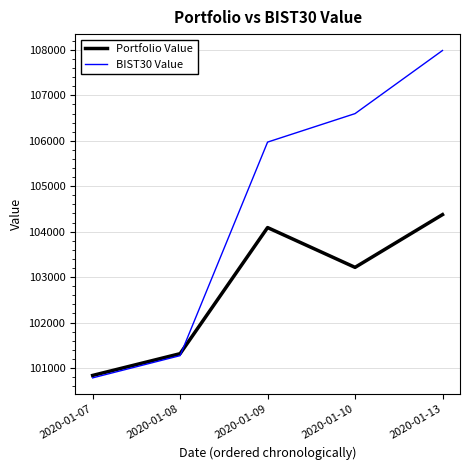

What is the highest value of the Portfolio Value series?

104375.6